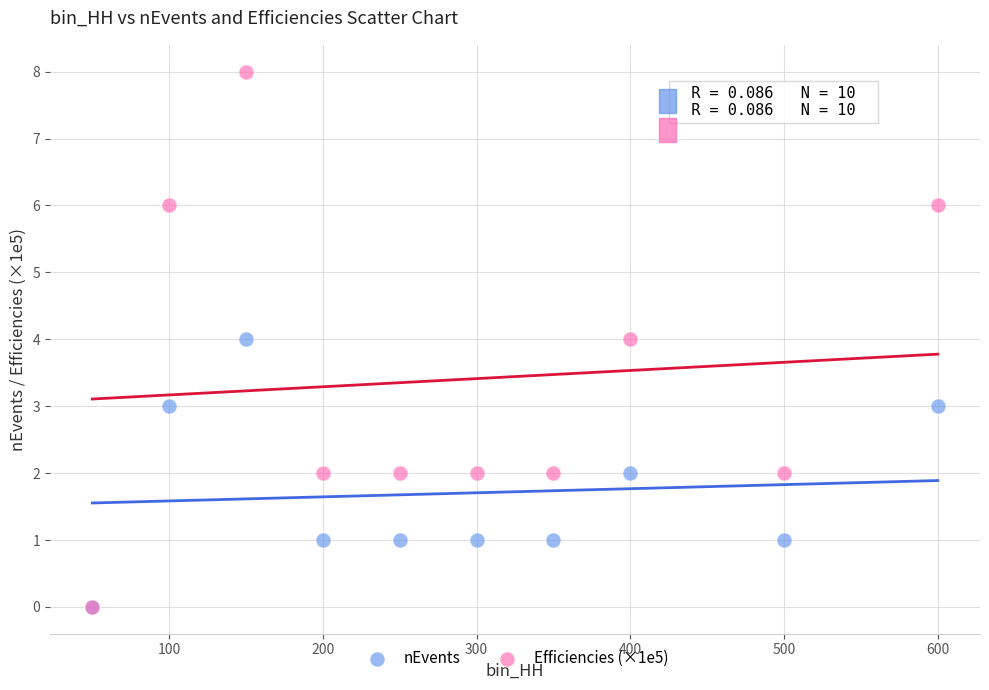

Which series reaches the maximum Y coordinate?

Efficiencies (×1e5)